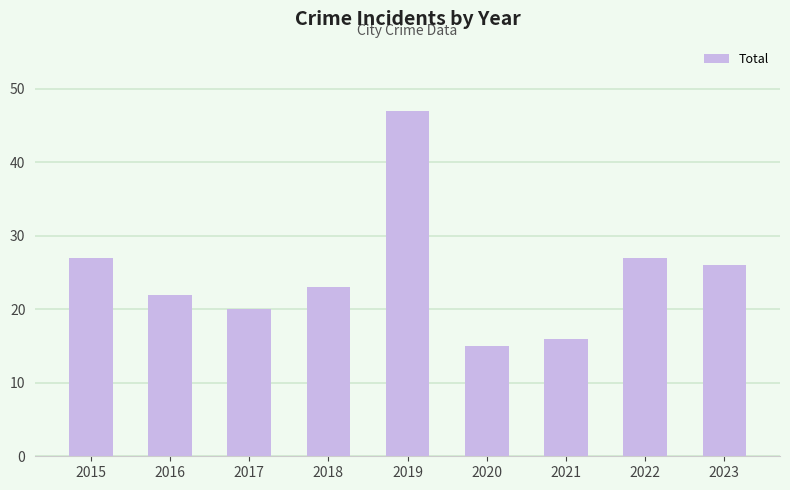

What is the difference between the values at 2019 and 2020?

32